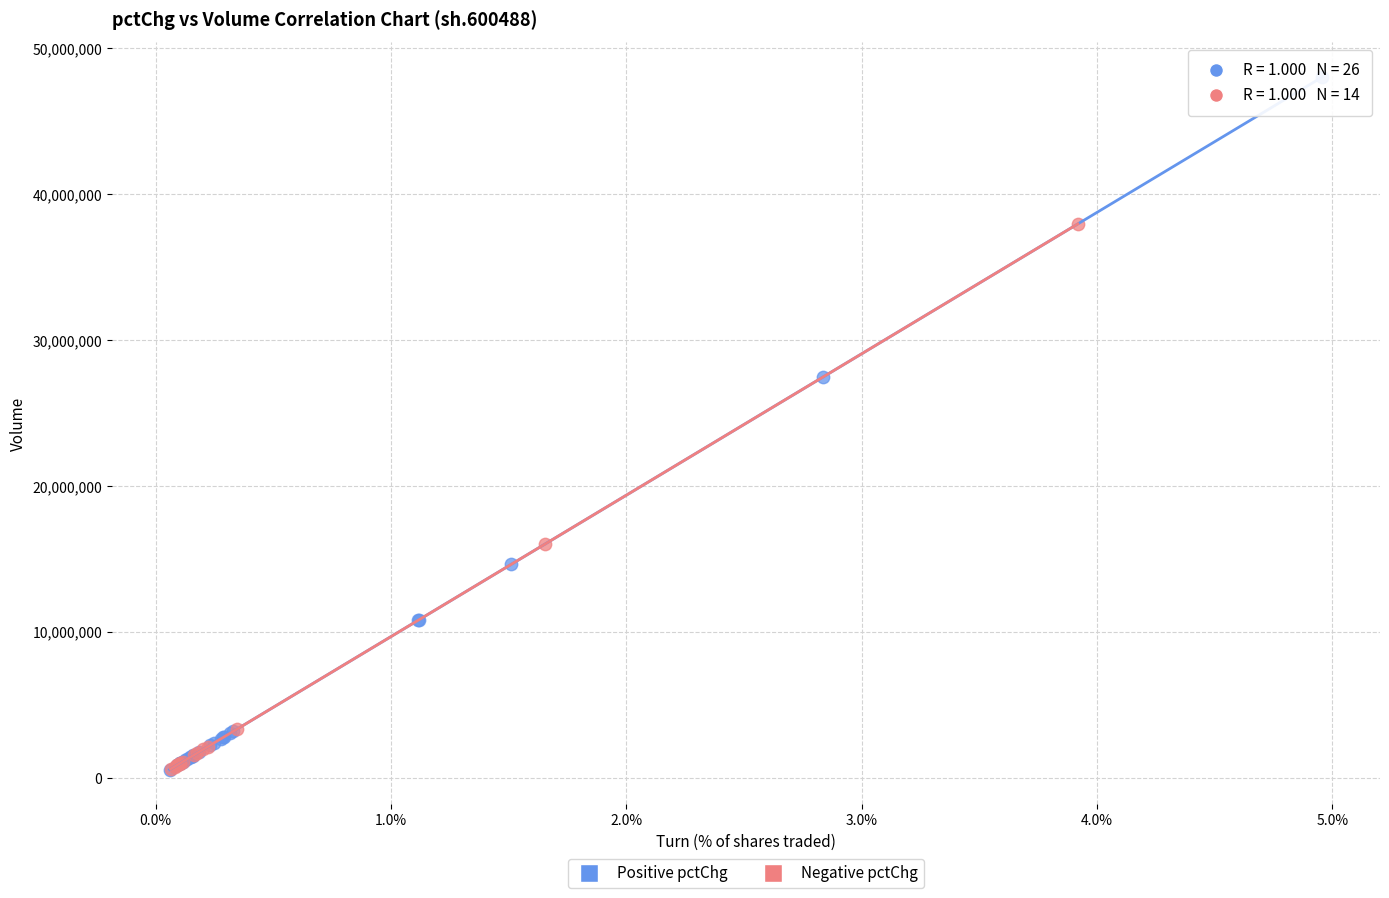

Which series has the largest Y range (max minus min)?

Positive pctChg